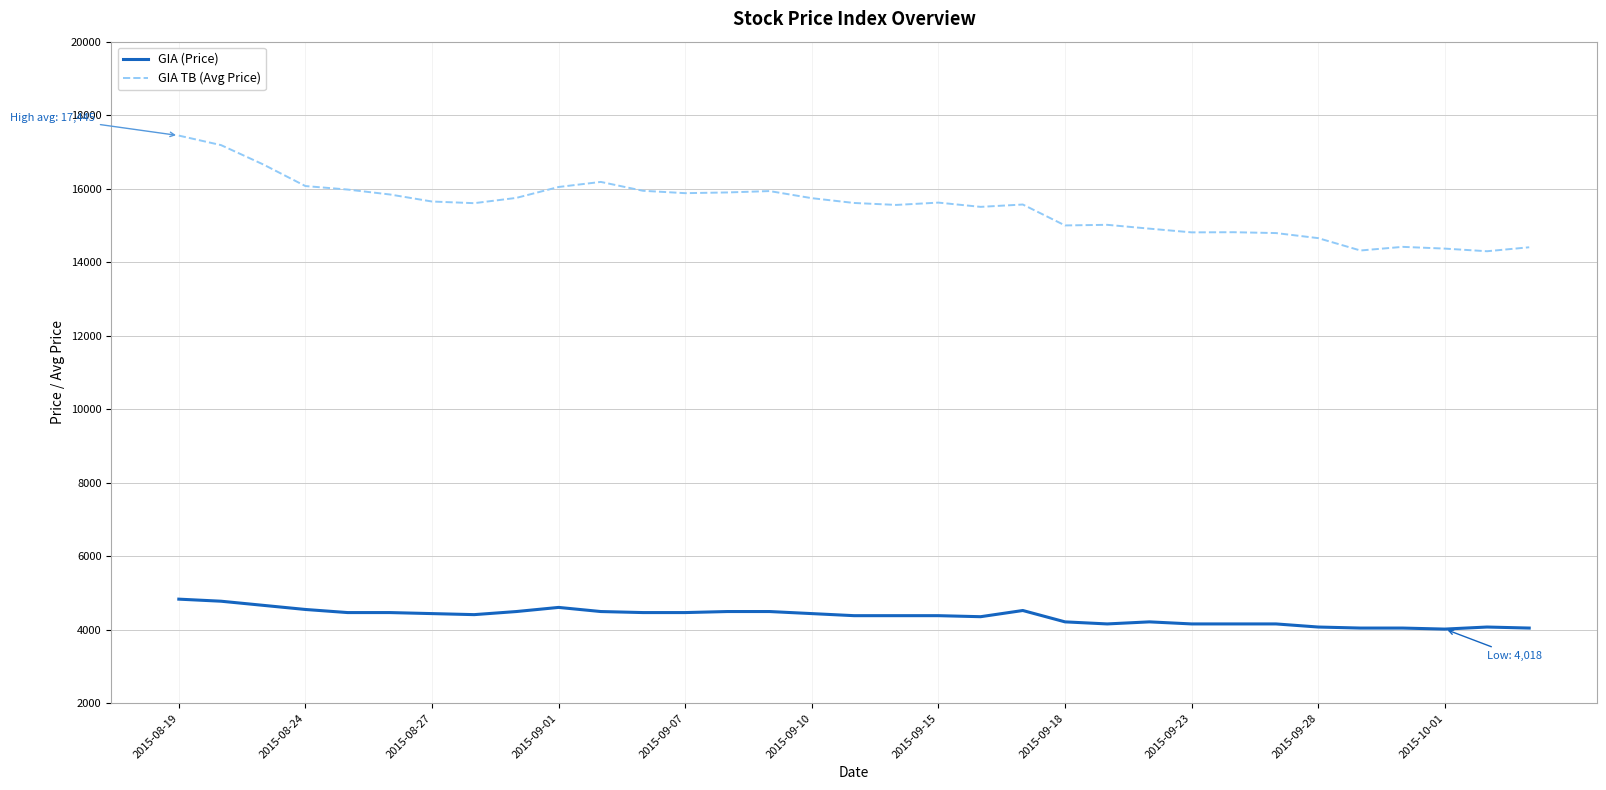

True or false: GIA TB (Avg Price) and GIA (Price) cross at least once.

False